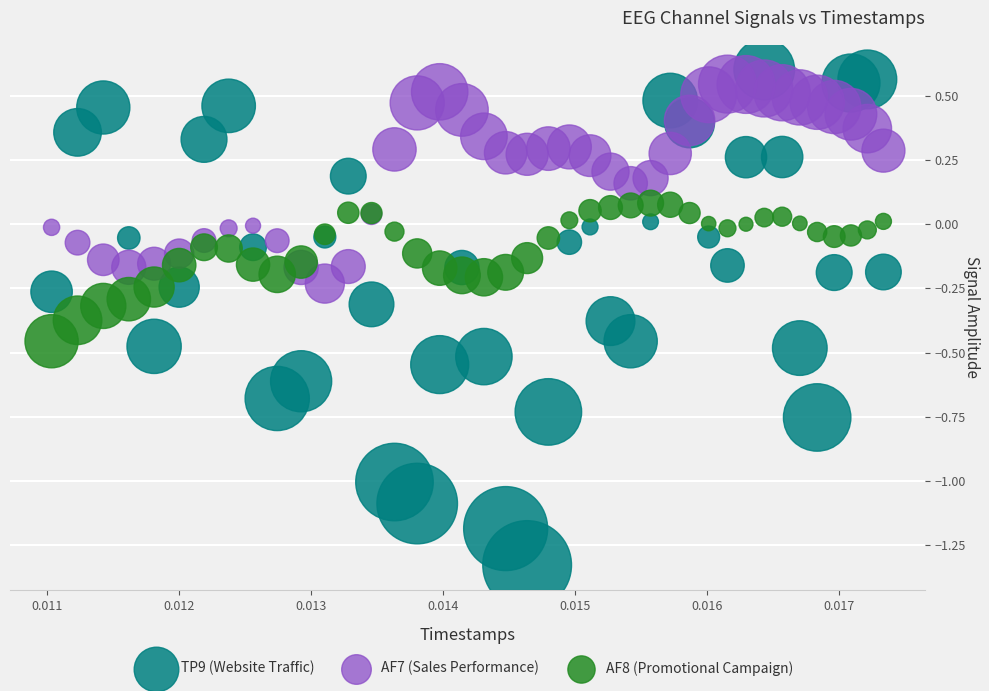

Which series contains the lowest Y value?

TP9 (Website Traffic)